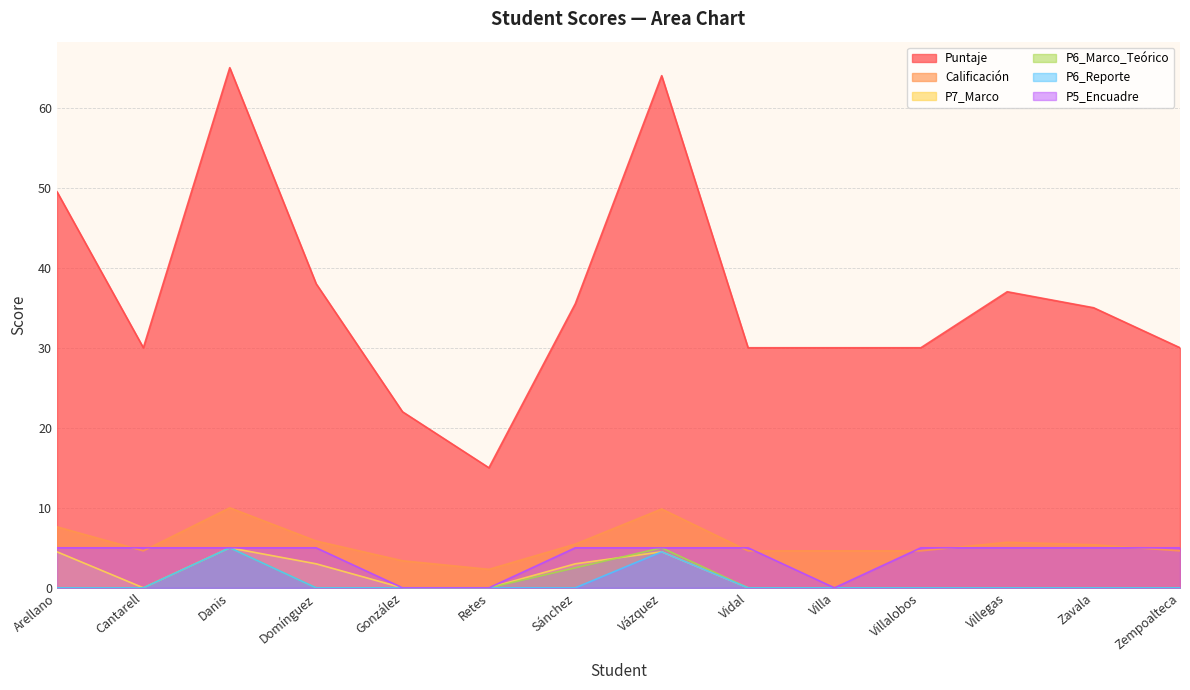

How many values in the P7_Marco series exceed 0?

5